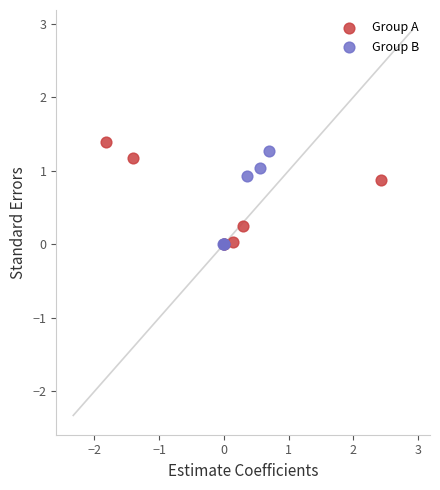

What are all the series names shown in the legend?

Group A, Group B